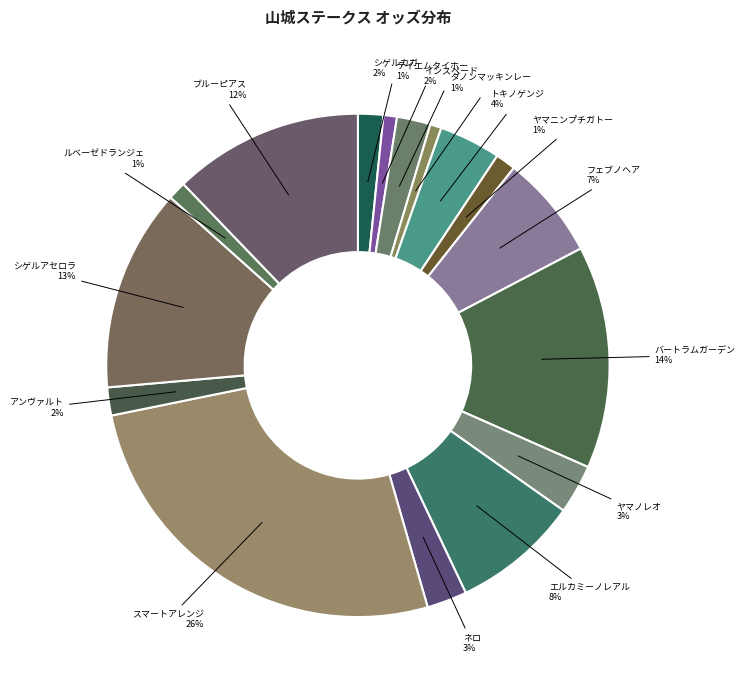

How many slices are in this pie chart?

16